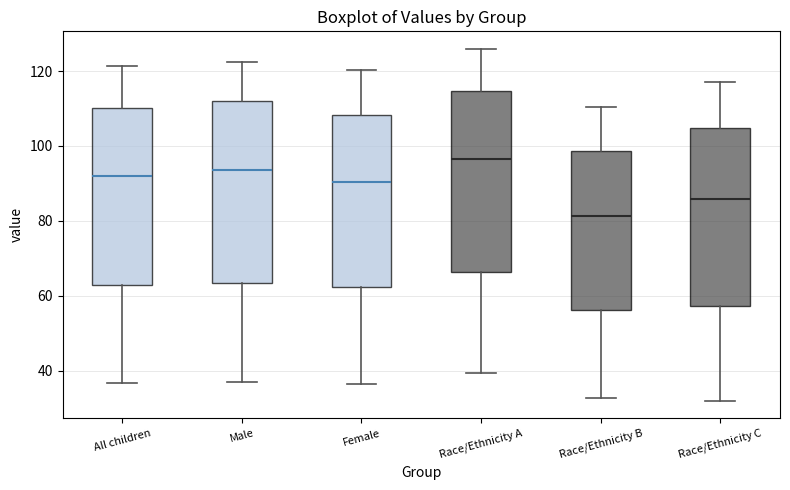

Which box's median line is the lowest?

Race/Ethnicity B